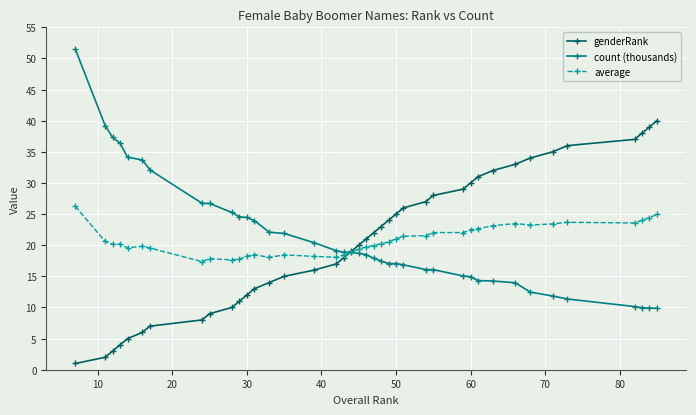

How many data points in genderRank are less than 21?

20